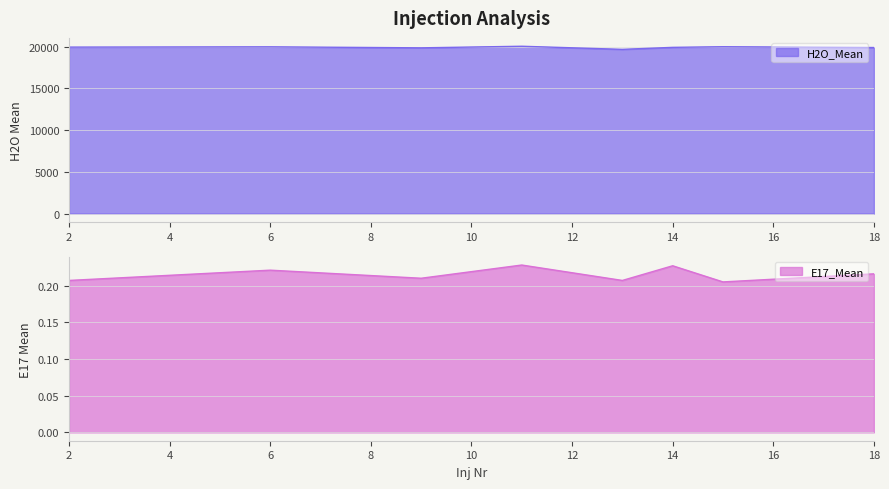

True or false: H2O_Mean and E17_Mean cross at least once.

False